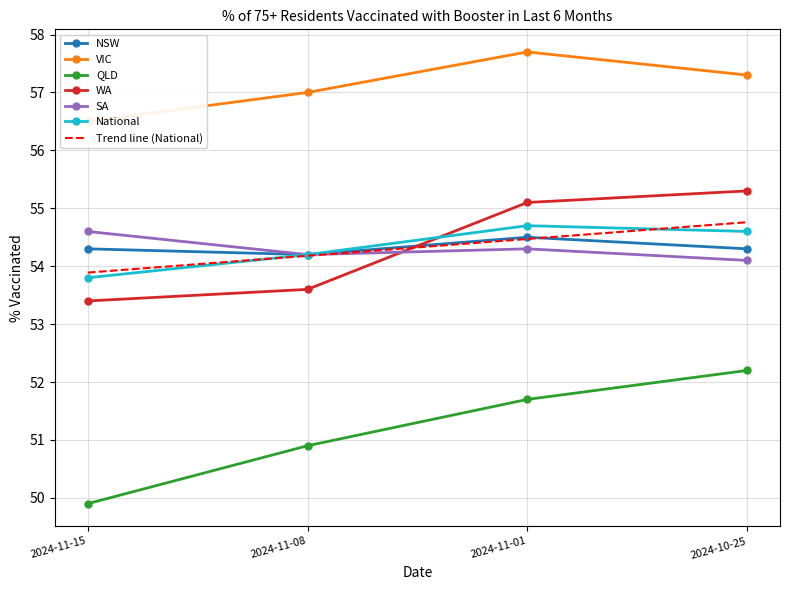

True or false: QLD and SA cross at least once.

False